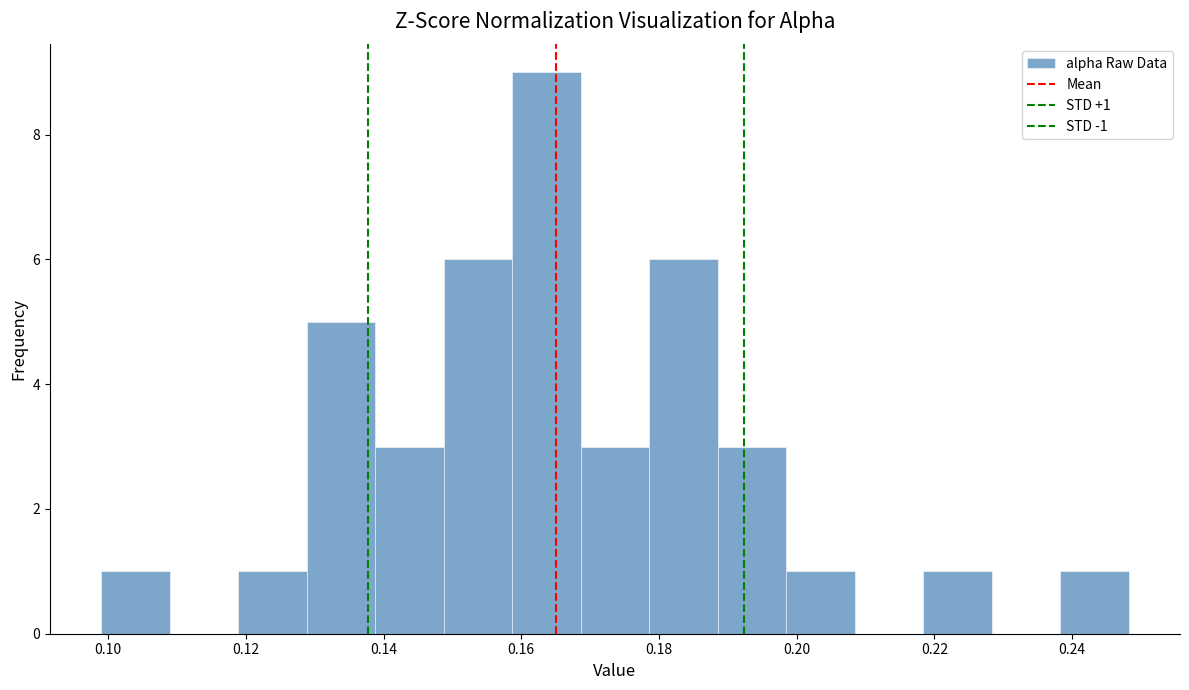

Which range on the x-axis has the tallest bar?

0.158 to 0.168